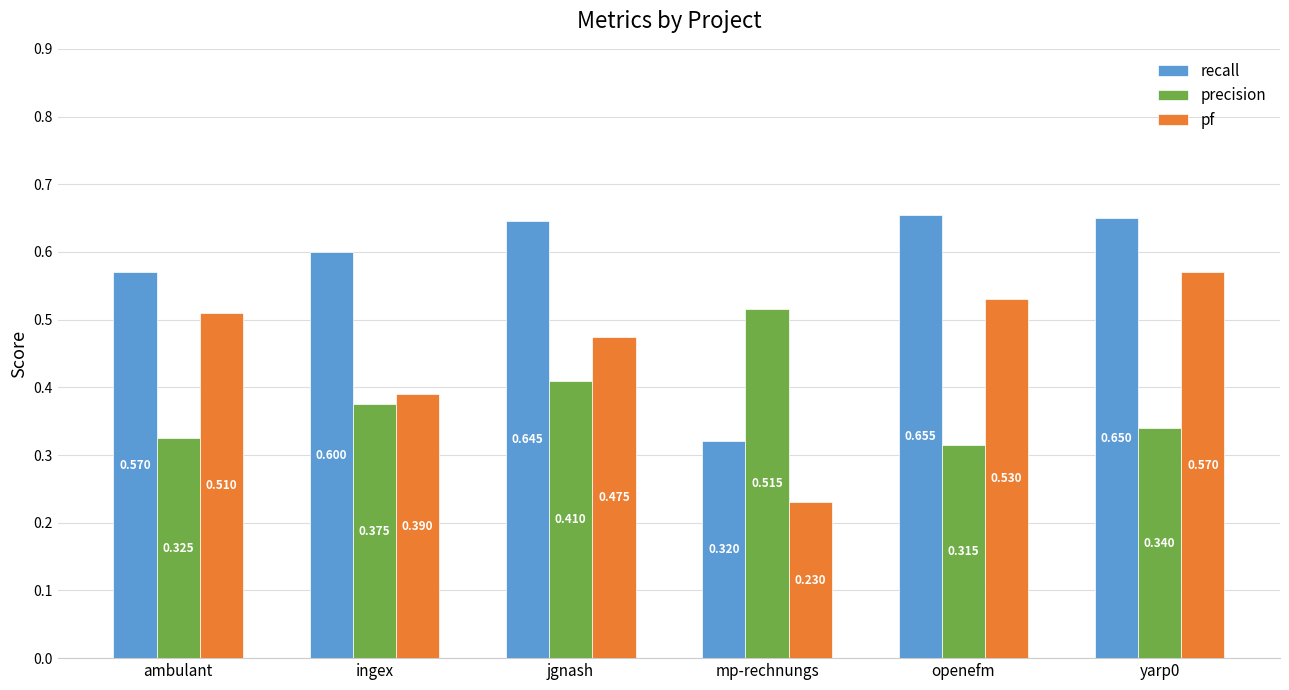

What is the label of the 3rd bar from the left?

jgnash